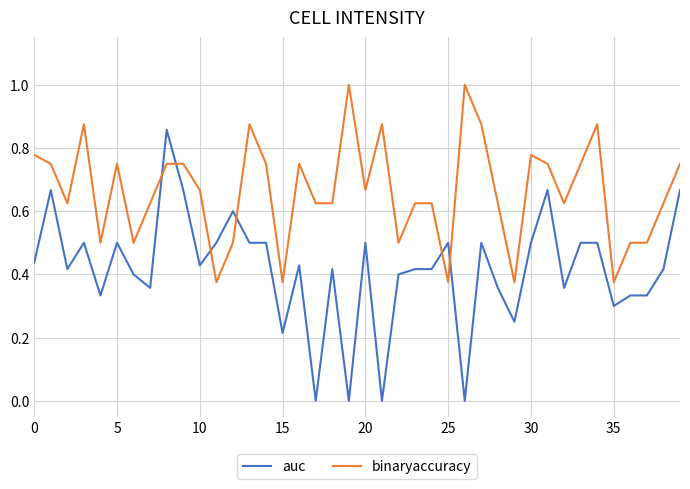

Rank the series by their maximum value, from highest to lowest.

binaryaccuracy, auc